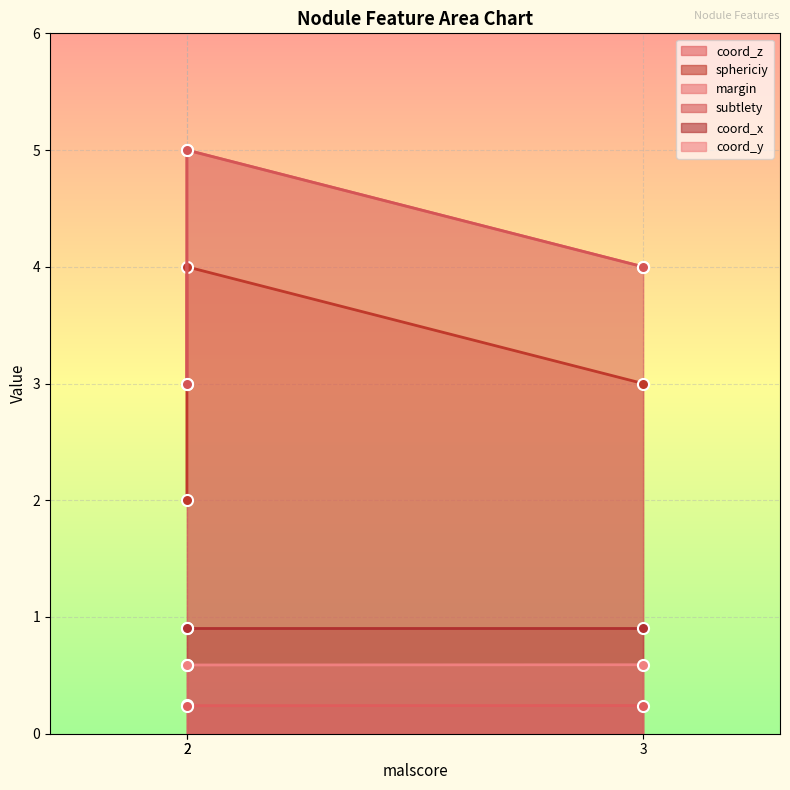

What value does the coord_y series have at 2?

0.6